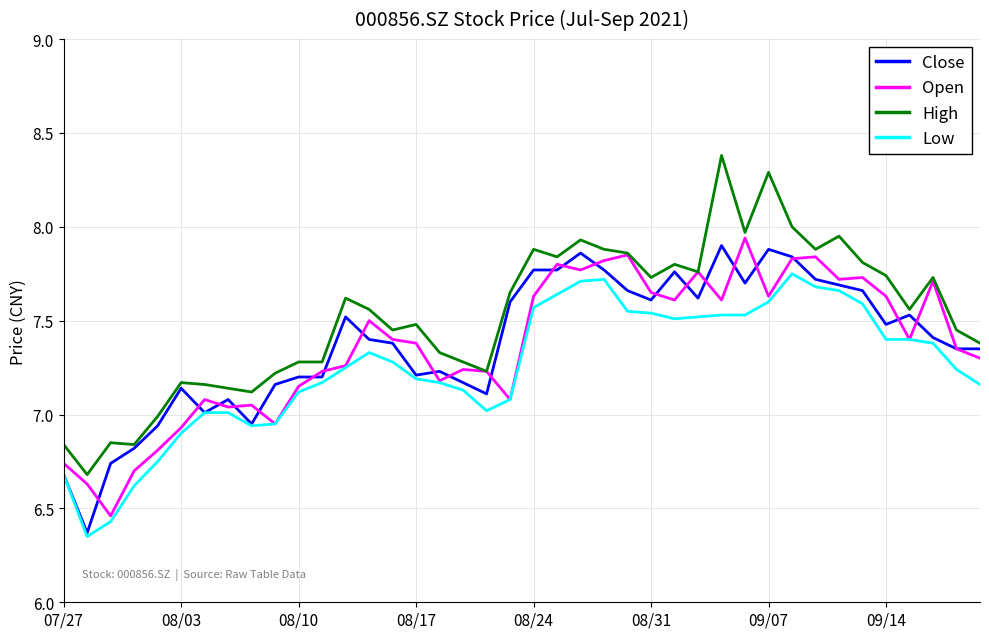

How many categories are shown in the chart?

40